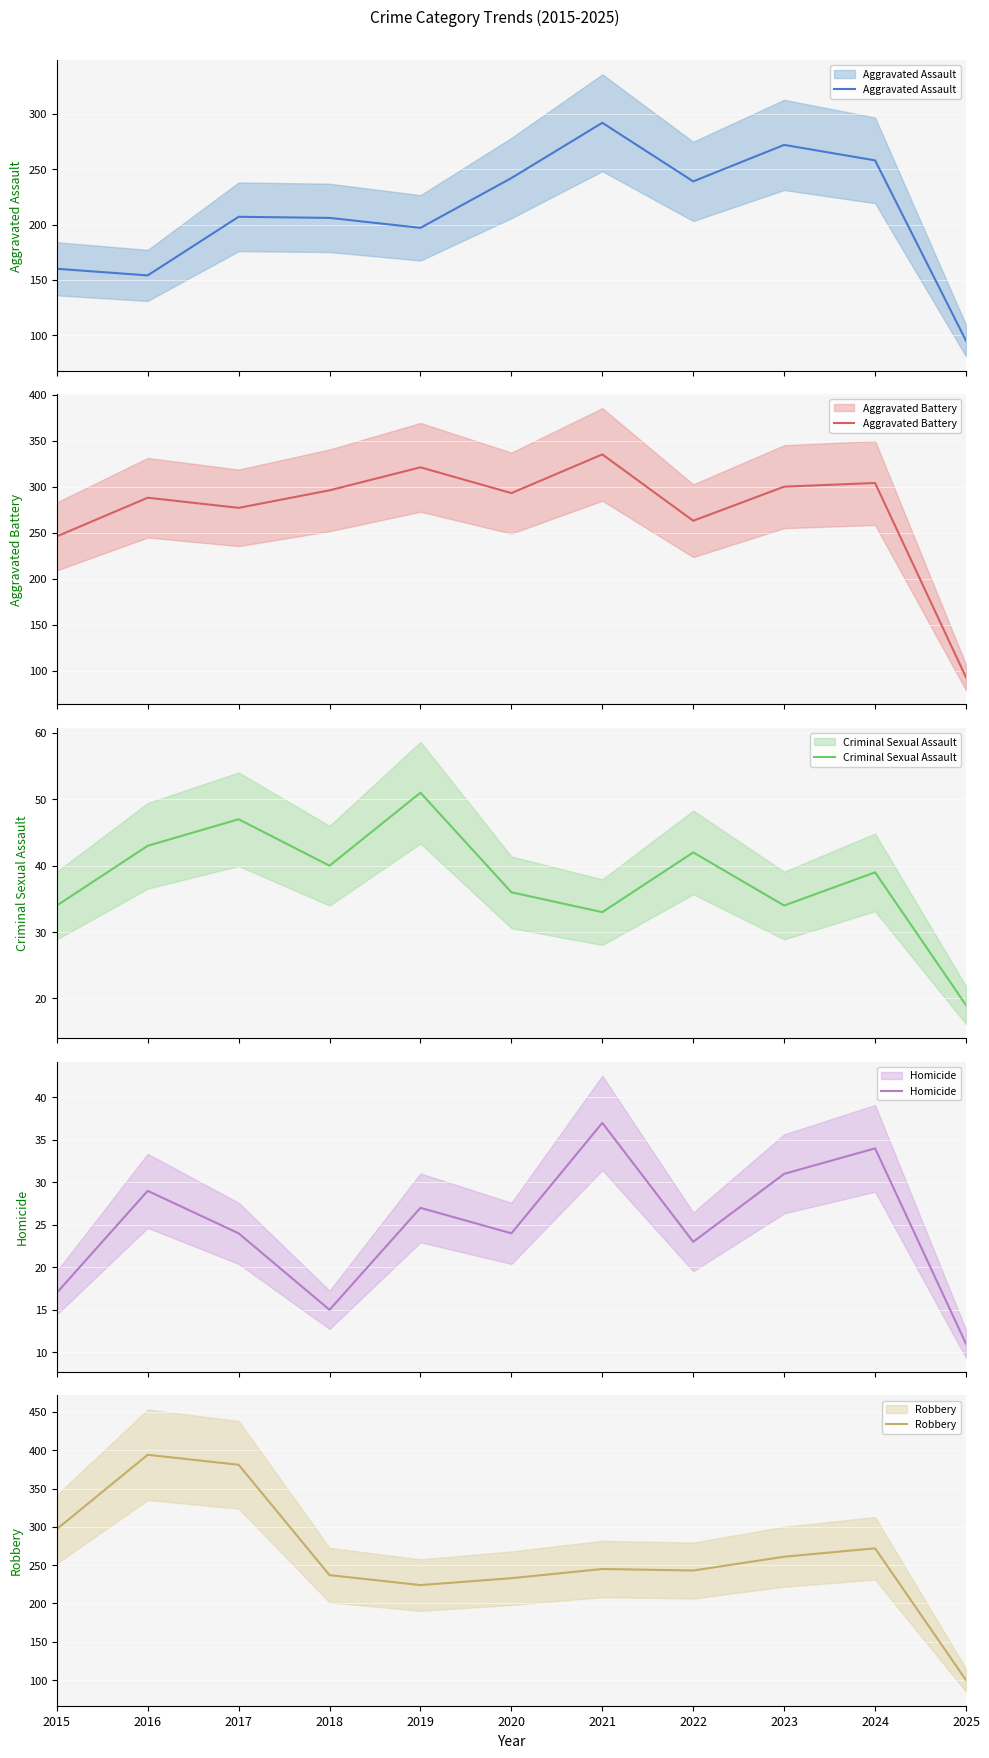

Which category has the highest value in the Aggravated Assault series?

2021